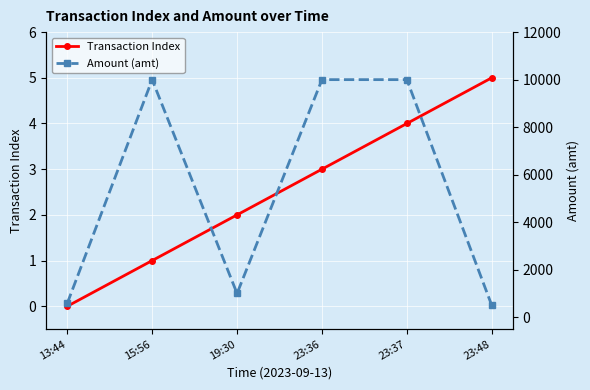

Rank the series by their average value, from lowest to highest.

Transaction Index, Amount (amt)